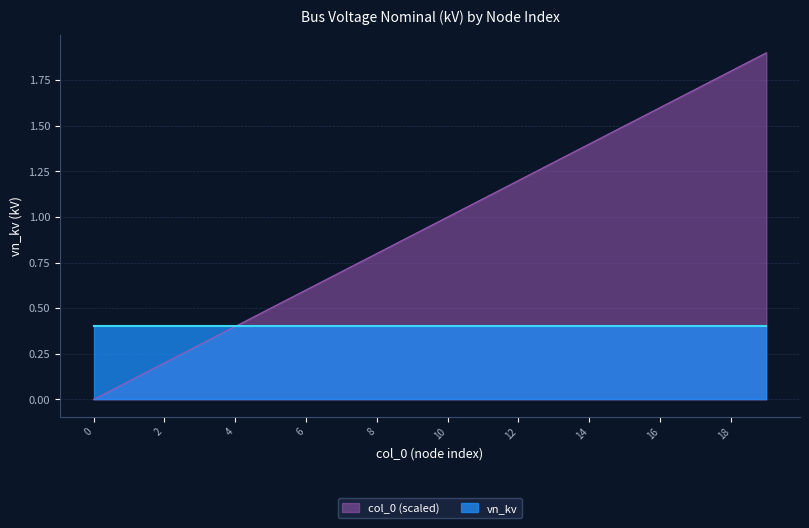

True or false: there are more than 1 points higher than both neighbors.

False